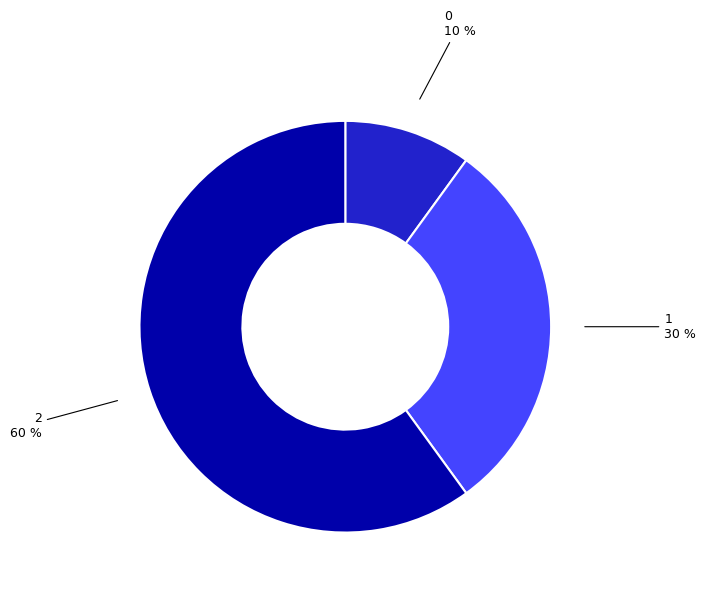

What percentage is the 0 slice, to the nearest percent?

10%